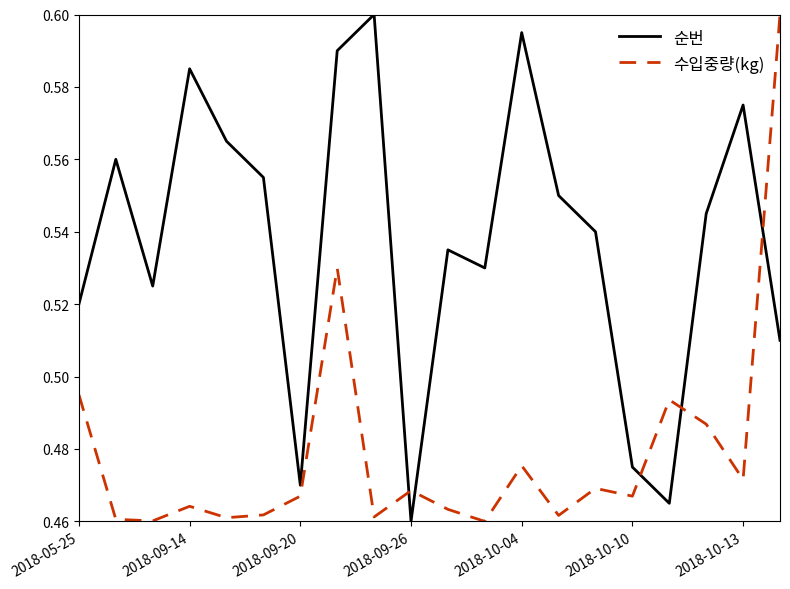

What is the difference between the maximum and minimum values in the 수입중량(kg) series?

0.1